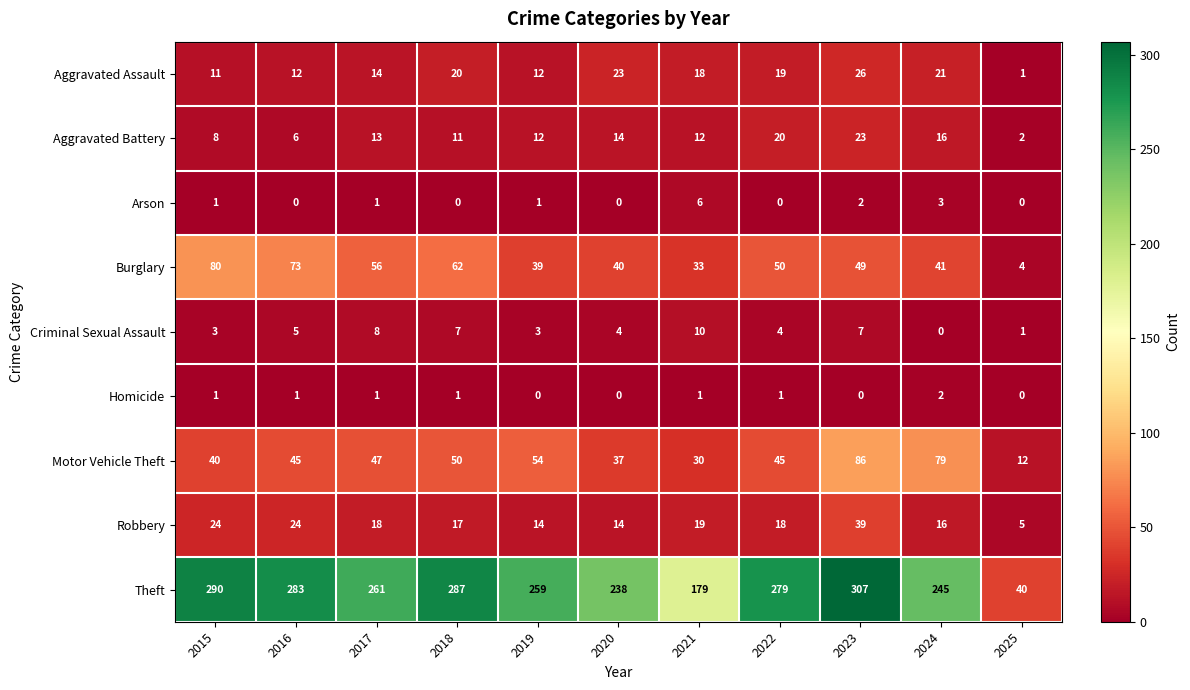

Rank the series at 2018 from highest to lowest value.

Theft, Burglary, Motor Vehicle Theft, Aggravated Assault, Robbery, Aggravated Battery, Criminal Sexual Assault, Homicide, Arson